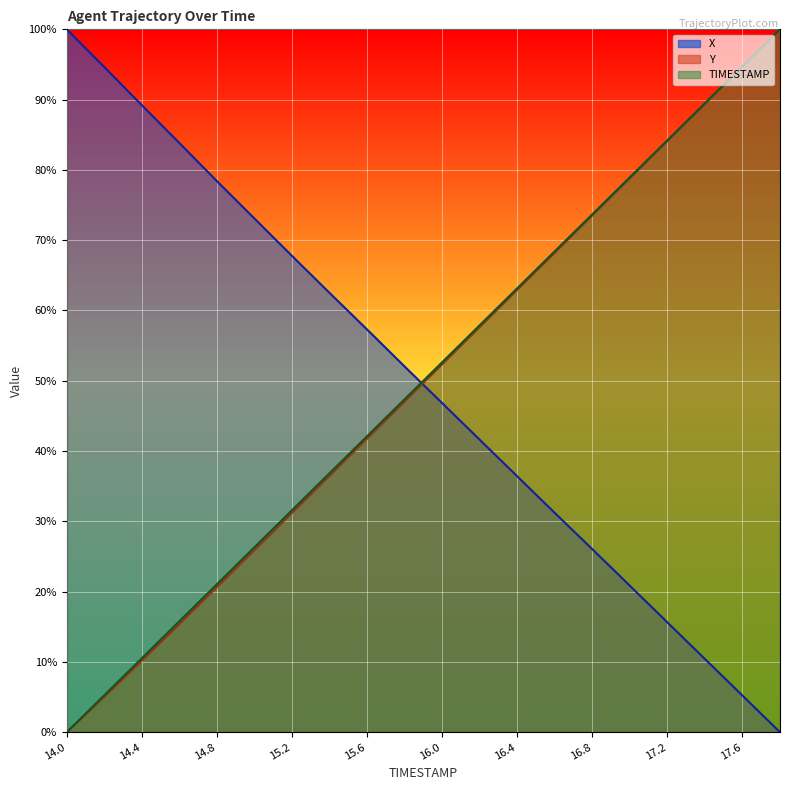

How many lines are shown in the chart?

3